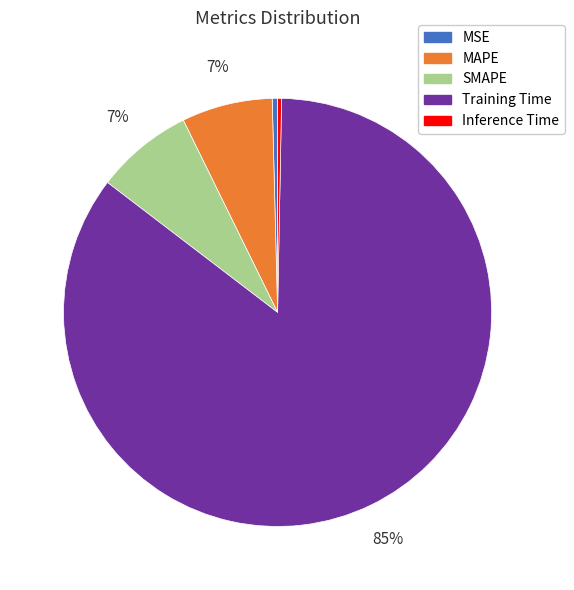

To the nearest percent, what is the average slice percentage?

20%